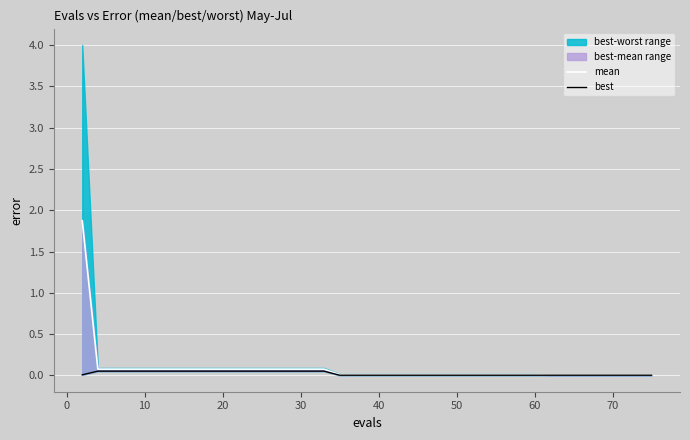

What is the difference between the second highest and second lowest values in the mean series?

0.1